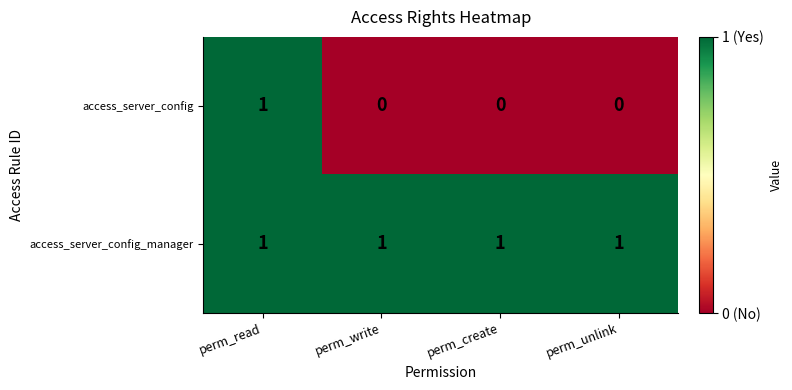

What is the sum of all access_server_config_manager values?

4